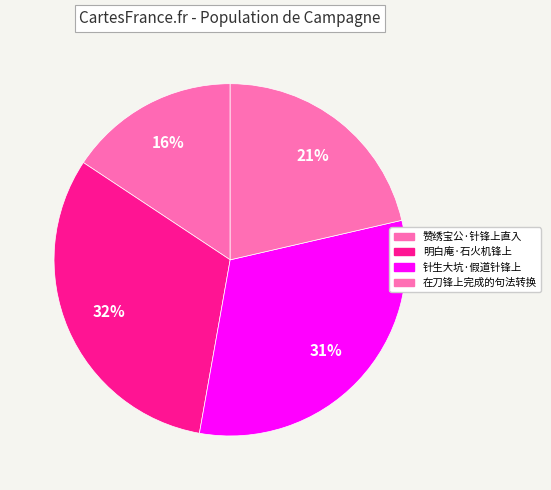

The 在刀锋上完成的句法转换 slice represents 21% of the pie. True or false?

True